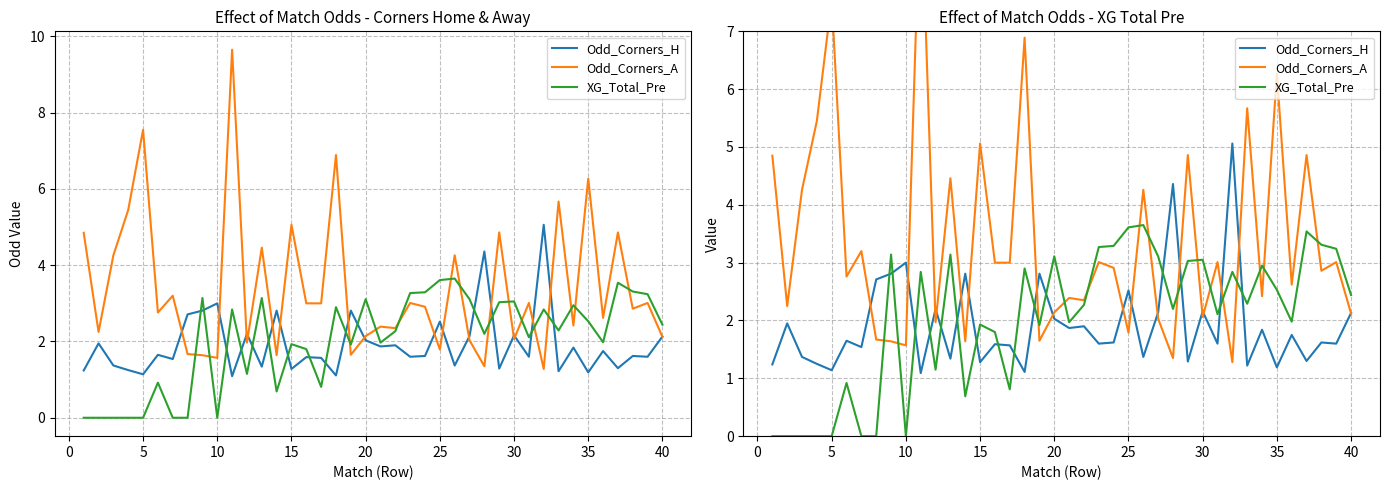

Reading left to right, what are all the values shown in this chart?

Odd_Corners_H: 1.2	1.9	1.4	1.2	1.1	1.6	1.5	2.7	2.8	3.0	1.1	2.2	1.3	2.8	1.3	1.6	1.6	1.1	2.8	2.0	1.9	1.9	1.6	1.6	2.5	1.4	2.1	4.4	1.3	2.2	1.6	5.1	1.2	1.8	1.2	1.8	1.3	1.6	1.6	2.1
Odd_Corners_A: 4.8	2.2	4.3	5.5	7.5	2.8	3.2	1.7	1.6	1.6	9.7	2.0	4.5	1.6	5.1	3.0	3.0	6.9	1.6	2.1	2.4	2.4	3.0	2.9	1.8	4.3	2.0	1.4	4.9	2.1	3.0	1.3	5.7	2.4	6.3	2.6	4.9	2.9	3.0	2.1
XG_Total_Pre: 0.0	0.0	0.0	0.0	0.0	0.9	0.0	0.0	3.1	0.0	2.8	1.1	3.1	0.7	1.9	1.8	0.8	2.9	1.9	3.1	2.0	2.3	3.3	3.3	3.6	3.6	3.1	2.2	3.0	3.0	2.1	2.8	2.3	3.0	2.5	2.0	3.5	3.3	3.2	2.4